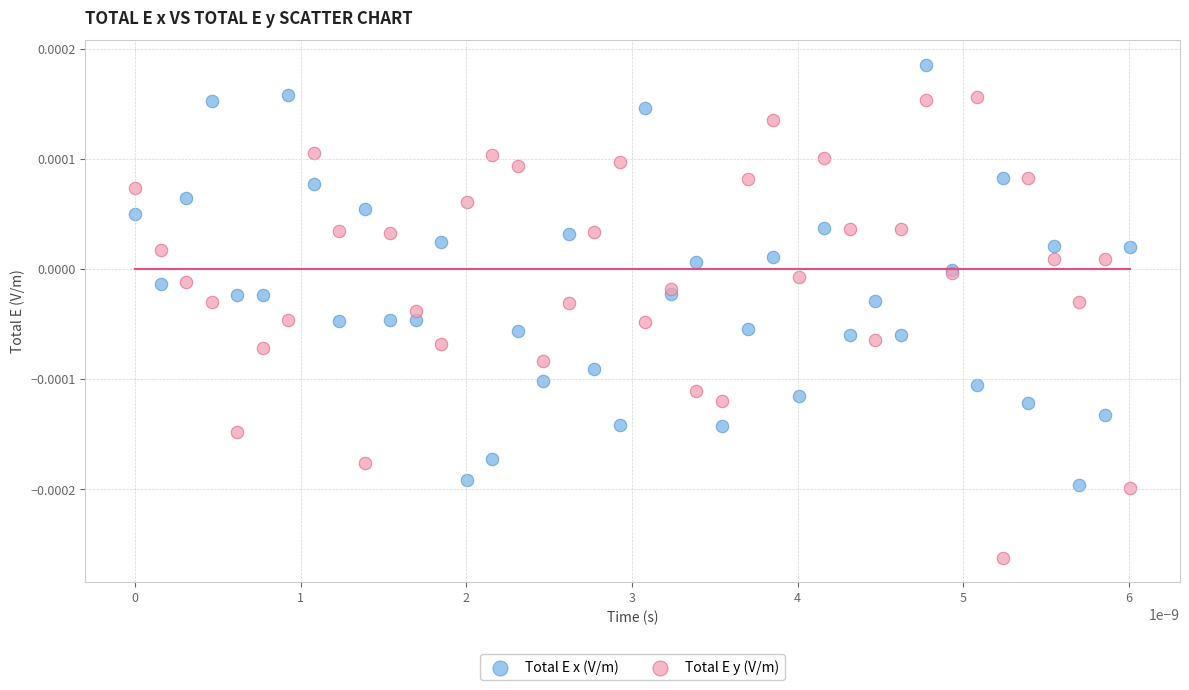

Which series reaches the minimum Y coordinate?

Total E y (V/m)